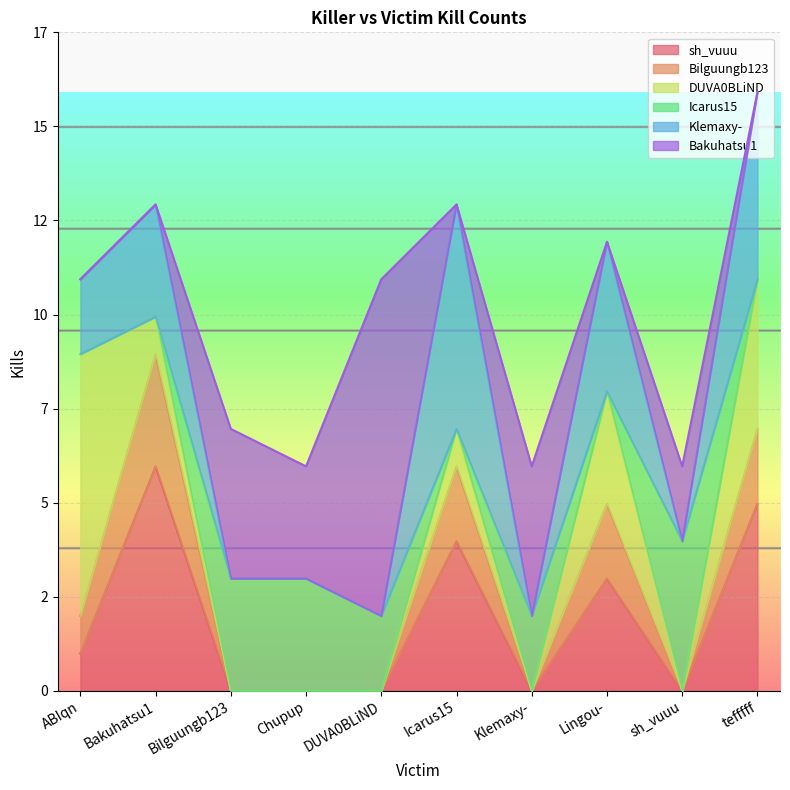

At which label does DUVA0BLiND first exceed 1?

ABIqn